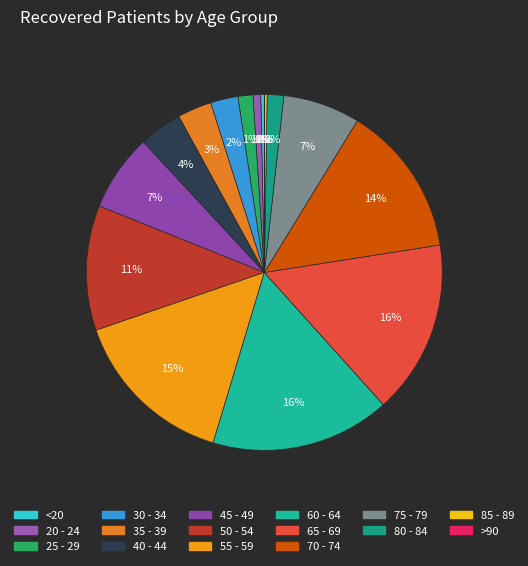

Rank the categories by value from lowest to highest.

>90, 85 - 89, <20, 20 - 24, 25 - 29, 80 - 84, 30 - 34, 35 - 39, 40 - 44, 75 - 79, 45 - 49, 50 - 54, 70 - 74, 55 - 59, 65 - 69, 60 - 64